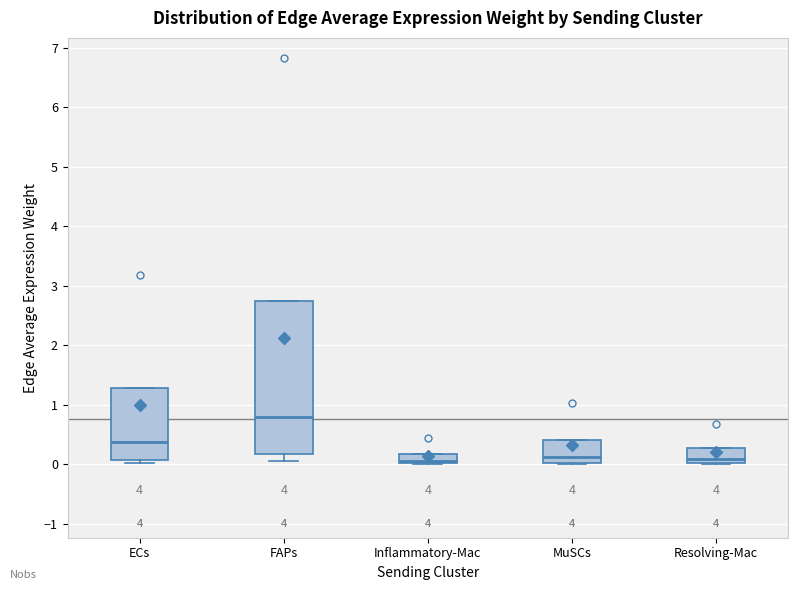

Reading left to right, read every box against the y-axis: the position of its median line, the range the box covers, and the ends of its whiskers. The values are not printed on the chart, so give them approximately, as read against the axis.

ECs: median 0.4, box 0.1 to 1.3, whiskers 0.0 to 1.3
FAPs: median 0.8, box 0.2 to 2.7, whiskers 0.1 to 2.7
Inflammatory-Mac: median 0.0 (just above the box's lower edge), box 0.0 to 0.2, whiskers 0.0 to 0.2
MuSCs: median 0.1, box 0.0 to 0.4, whiskers 0.0 to 0.4
Resolving-Mac: median 0.1, box 0.0 to 0.3, whiskers 0.0 to 0.3